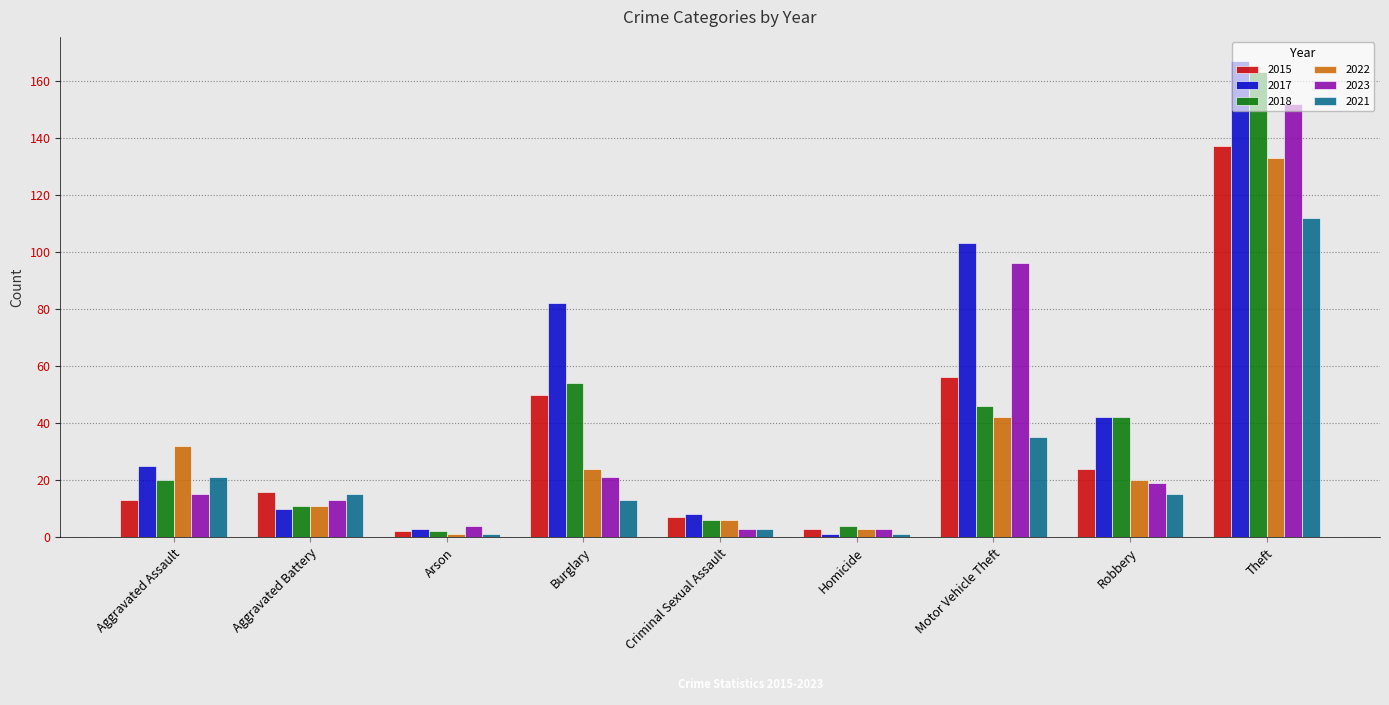

Is the value of 2022 at Robbery greater than the value of 2015 at Motor Vehicle Theft?

No